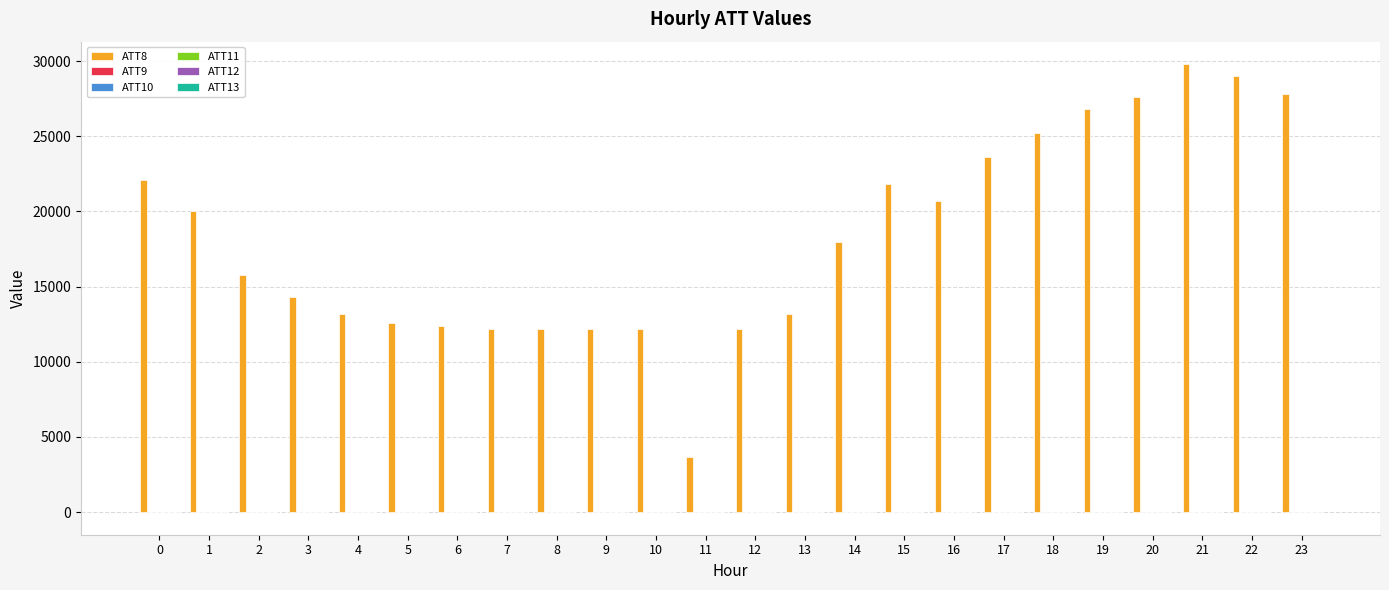

What is the greatest value displayed?

29800.0